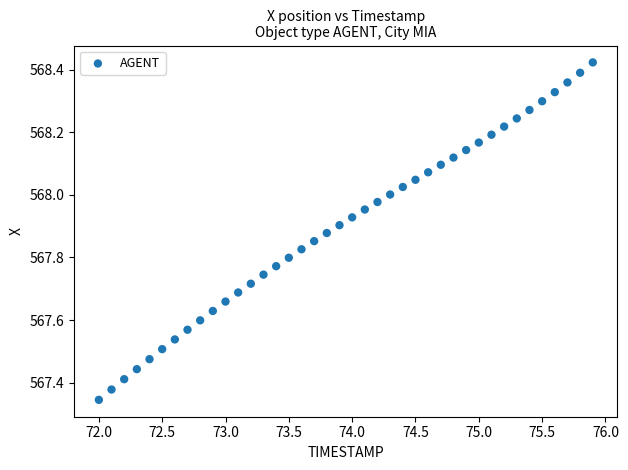

What is the range of Y values (max minus min)?

1.1